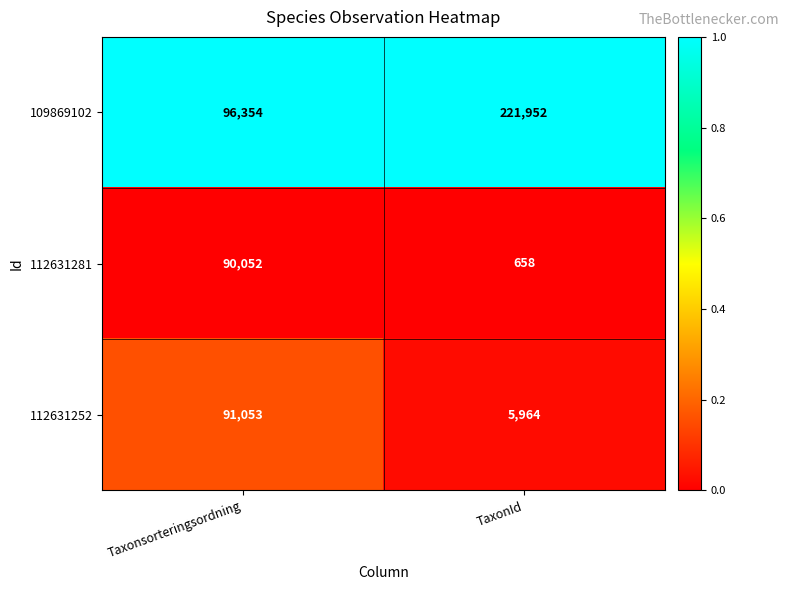

At Taxonsorteringsordning, list the series in order from smallest to largest.

112631281, 112631252, 109869102